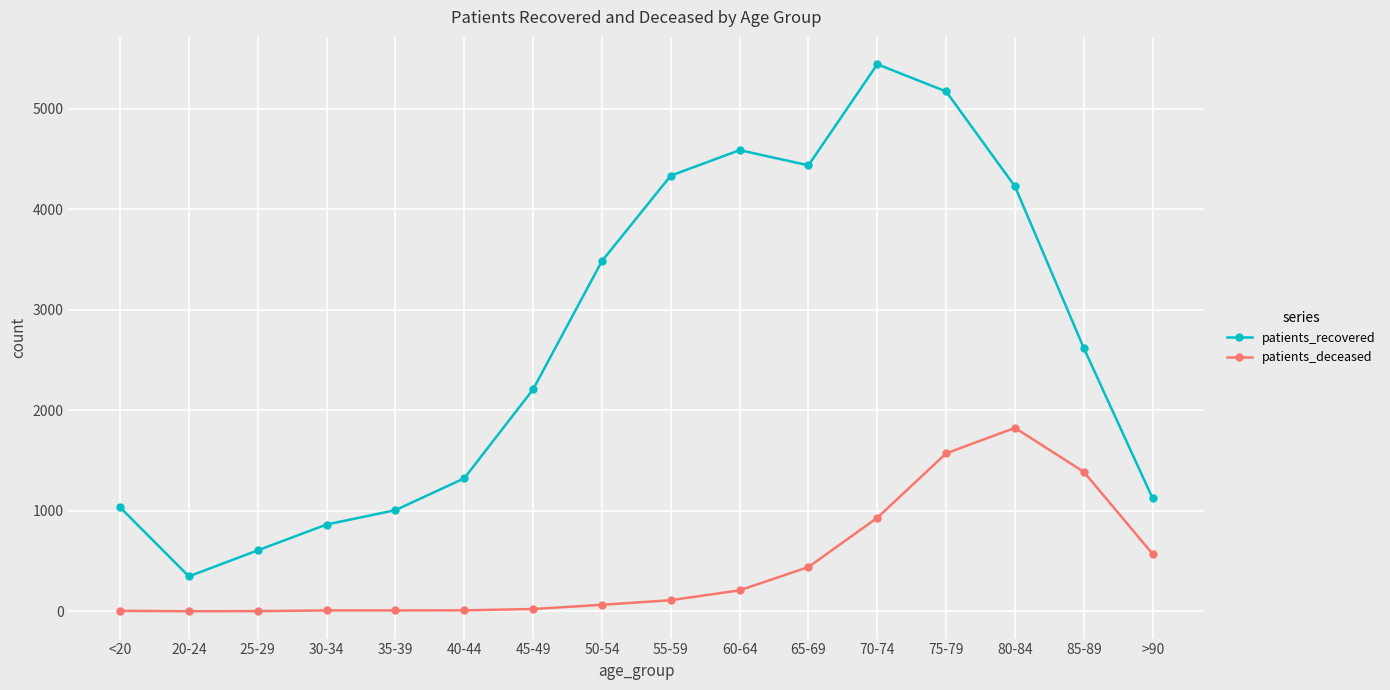

What is the value of the patients_recovered point at the 9th from the left?

4336